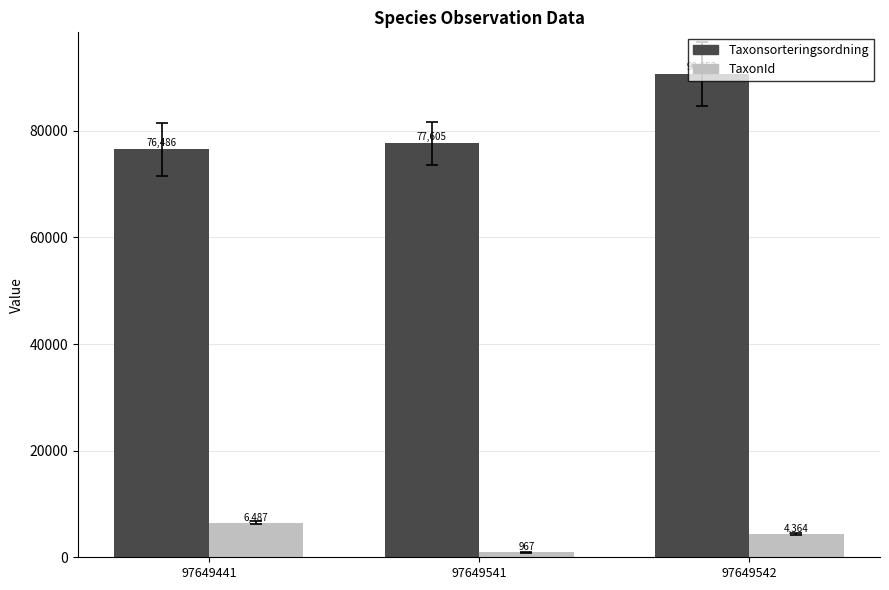

Rank the series by their maximum value, from lowest to highest.

TaxonId, Taxonsorteringsordning